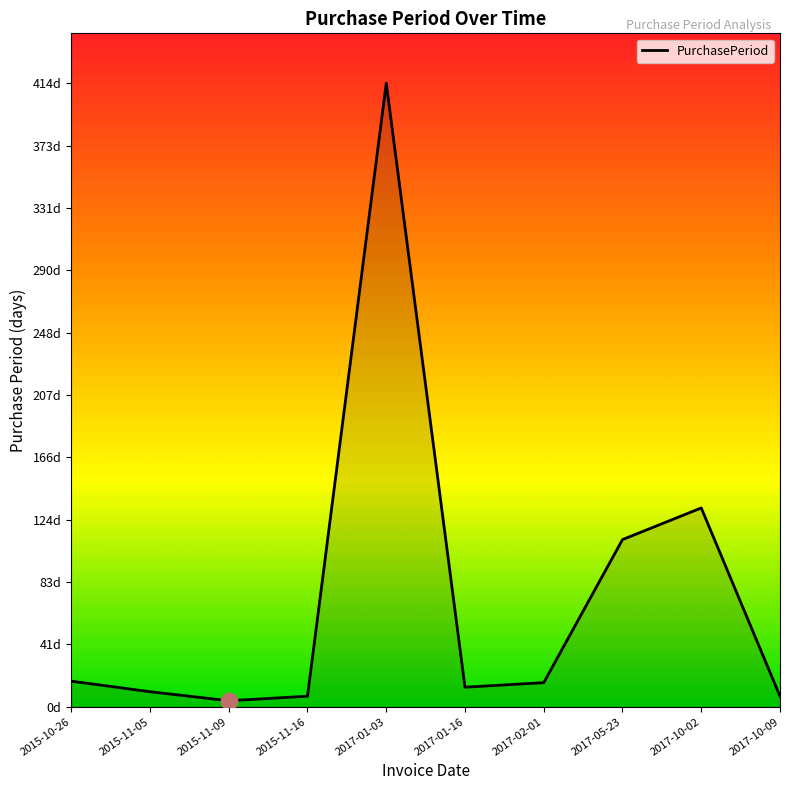

What is the change in value from 2015-11-16 to 2017-01-16?

+6